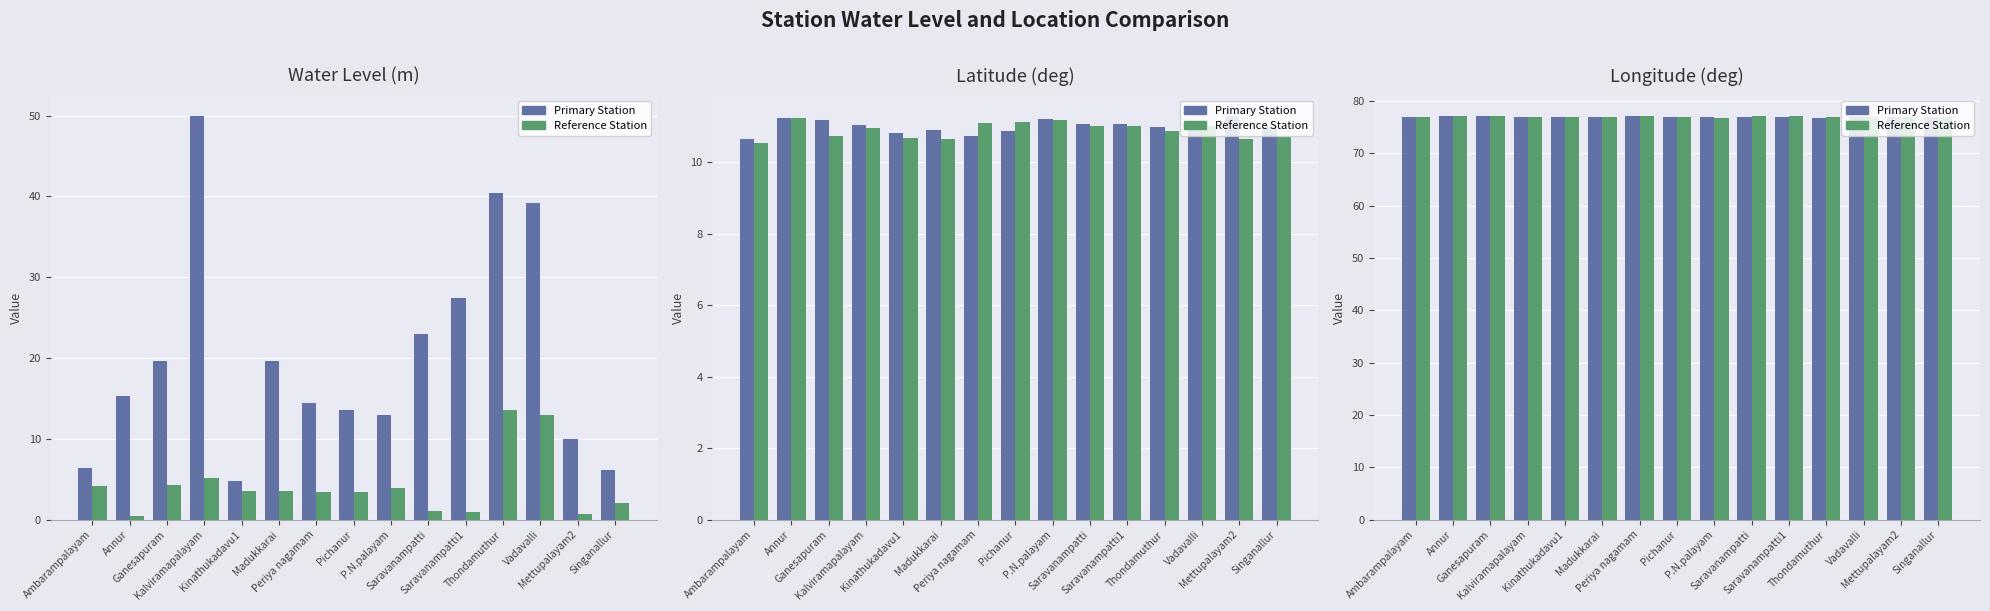

What position from the right is Ambarampalayam?

15